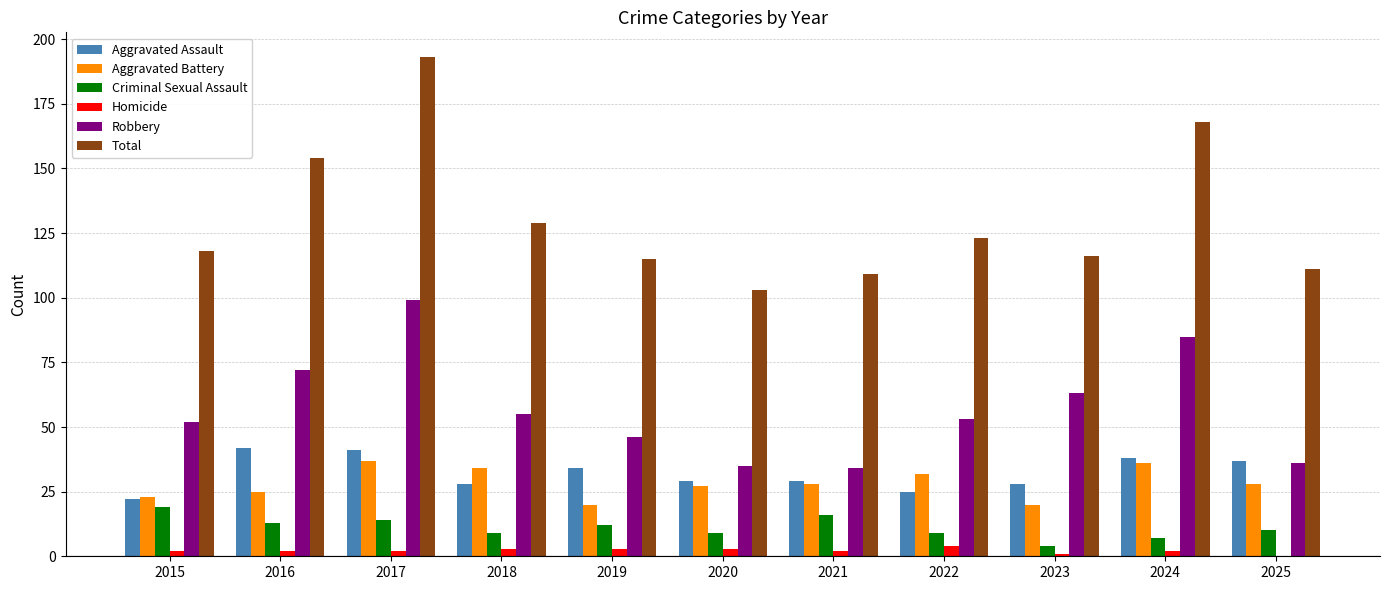

What is the maximum value shown in the chart?

193